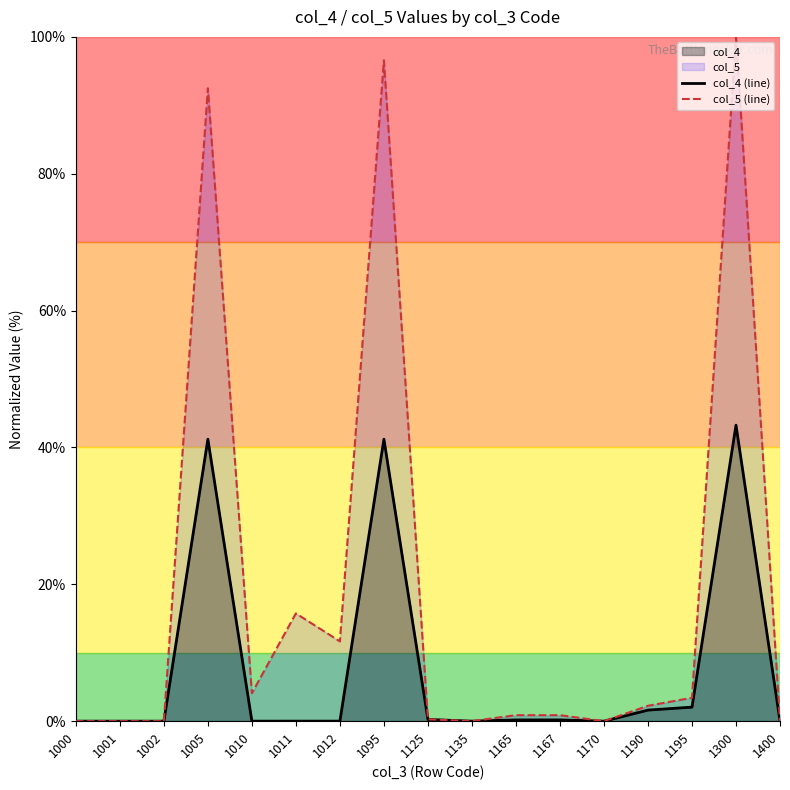

What is the maximum value shown in the chart?

100.0